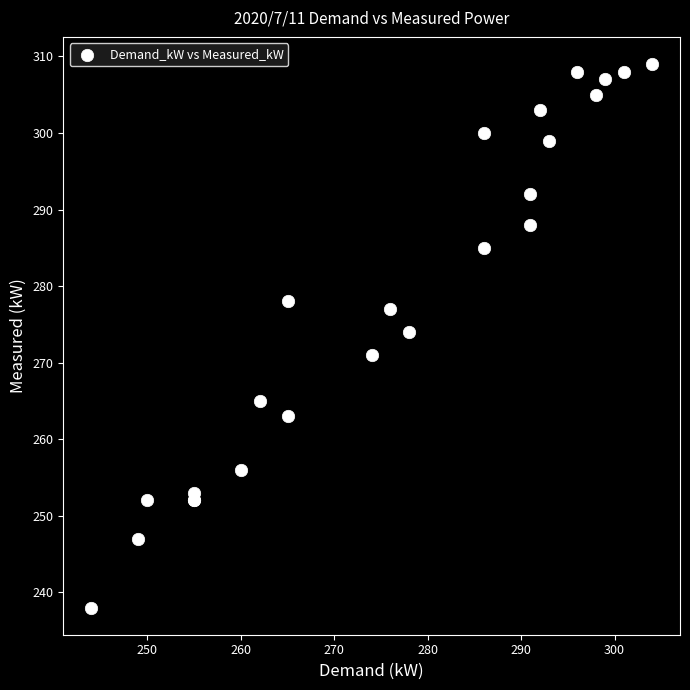

What Y value in the scatter plot is closest to 273?

274